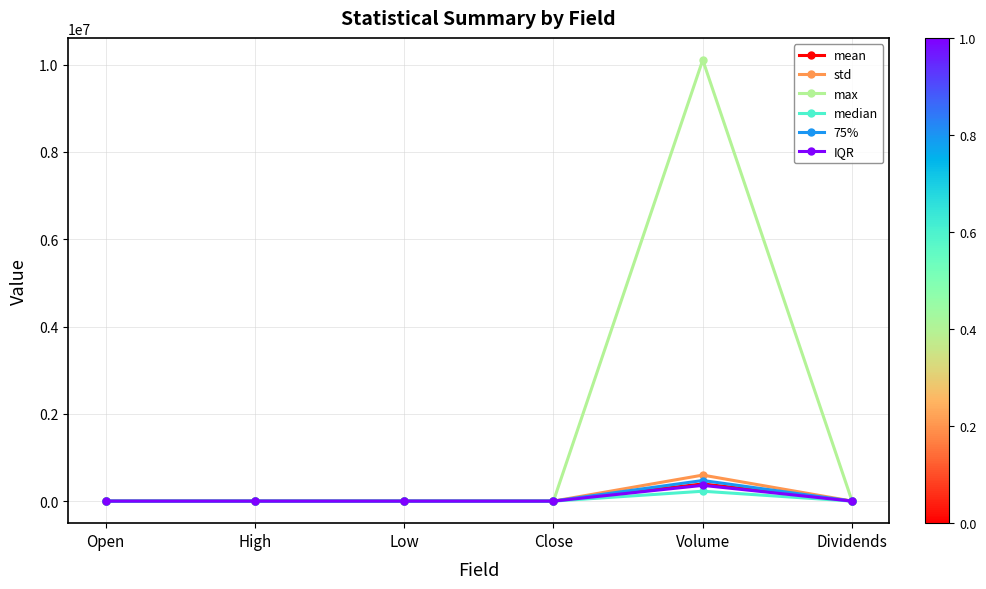

The max series shows 24.3 at Close. True or false?

True